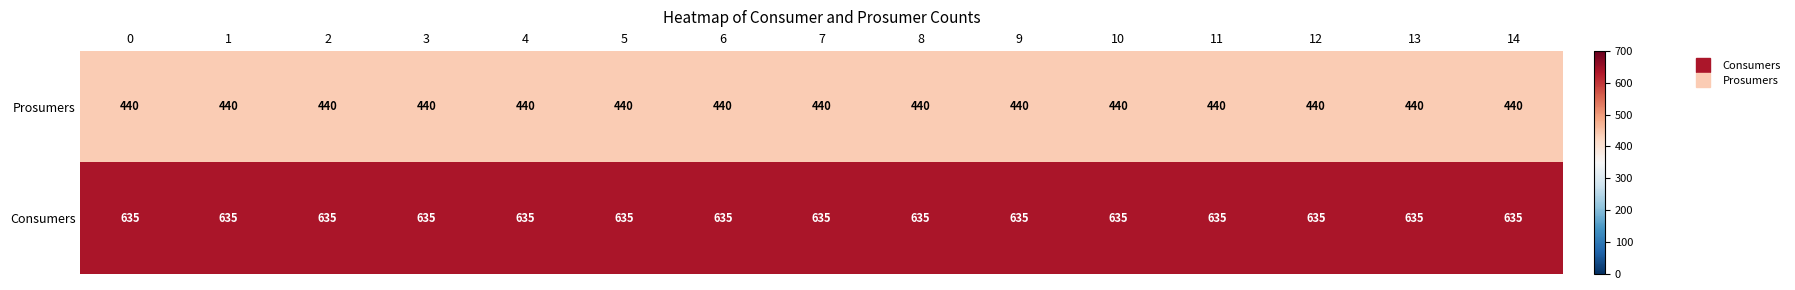

Rank the series by their maximum value, from highest to lowest.

Consumers, Prosumers